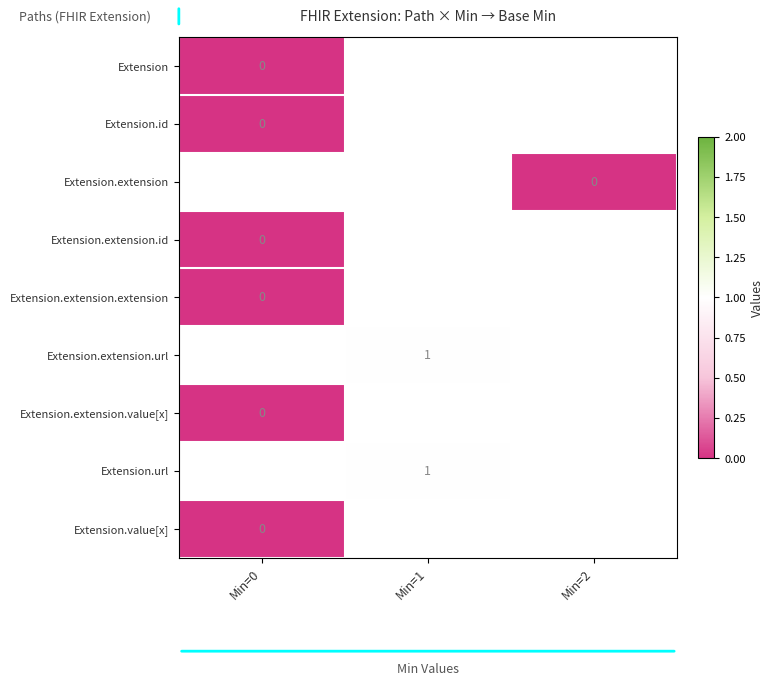

Which has a higher value, Min=0 or Min=2?

Min=2